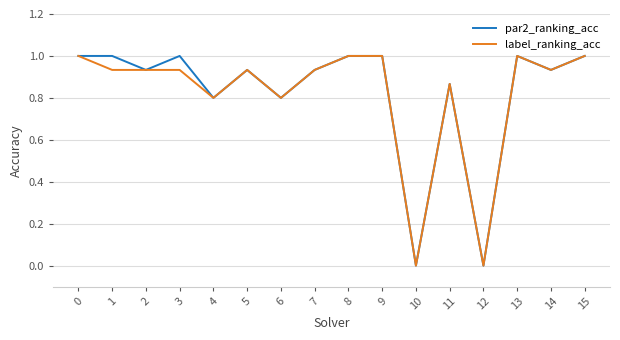

Between 1 and 11, which series saw the biggest shift?

par2_ranking_acc